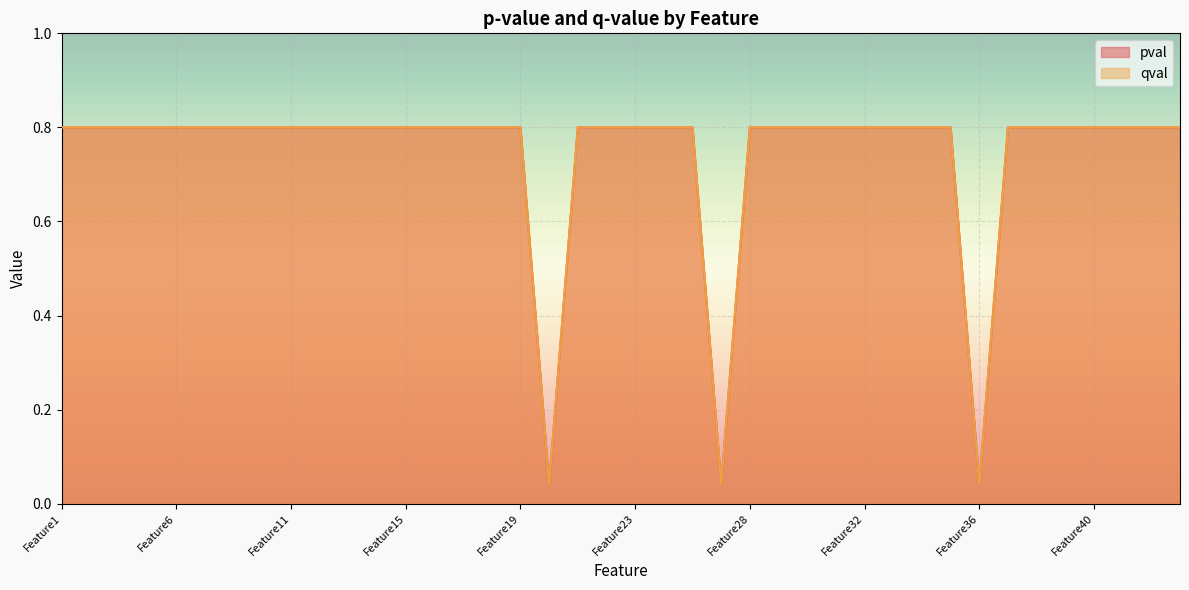

Which series has the widest spread of values?

pval